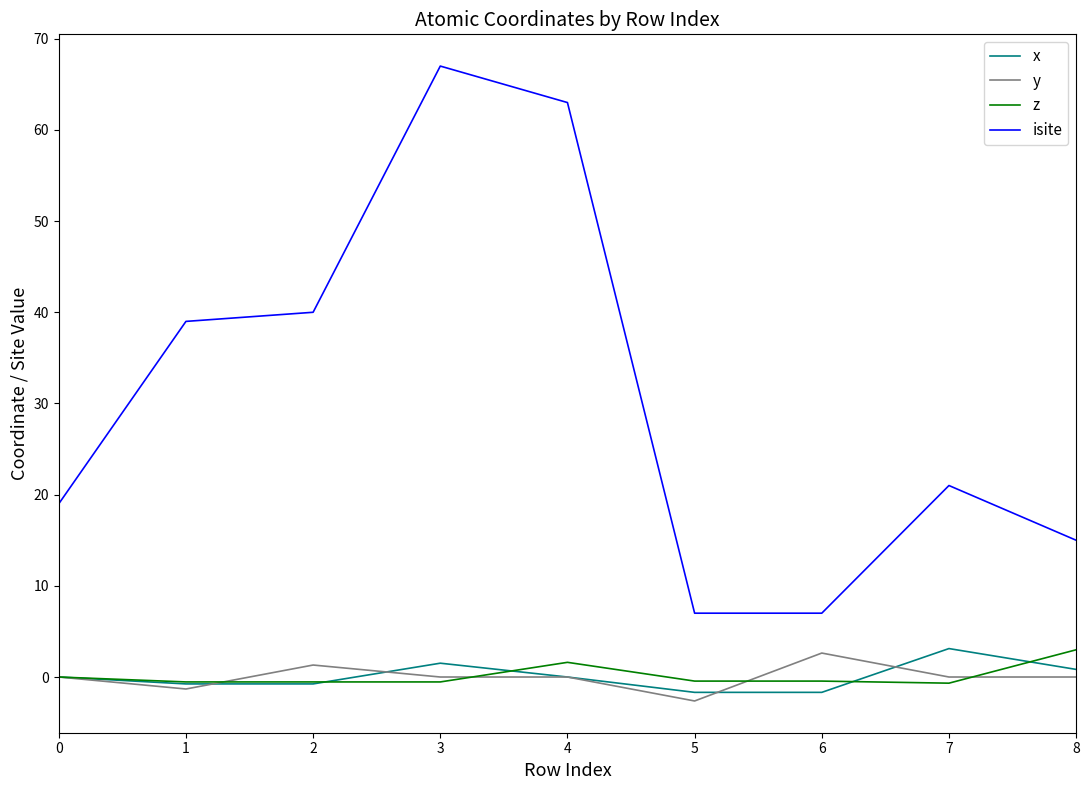

How many lines are shown in the chart?

4